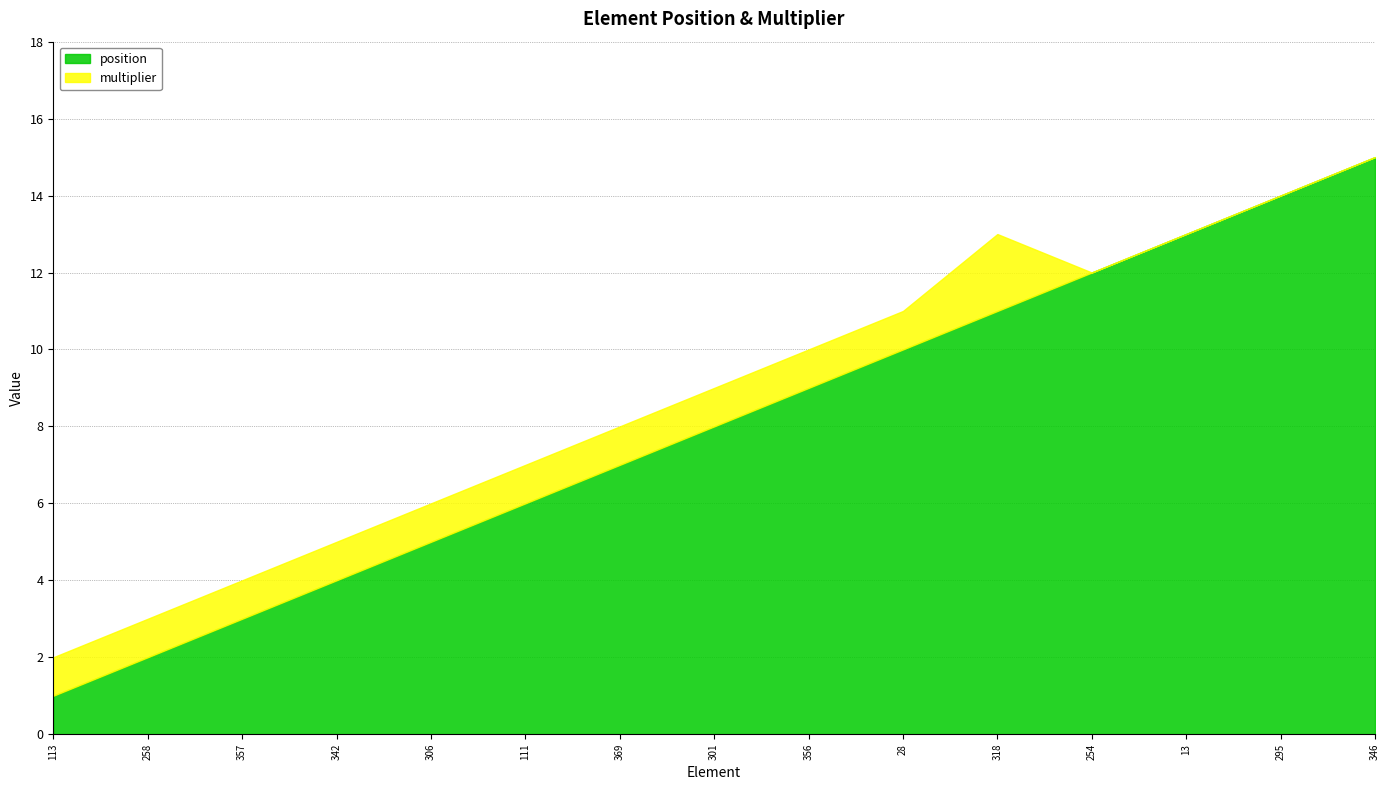

True or false: multiplier and position intersect in this chart.

False